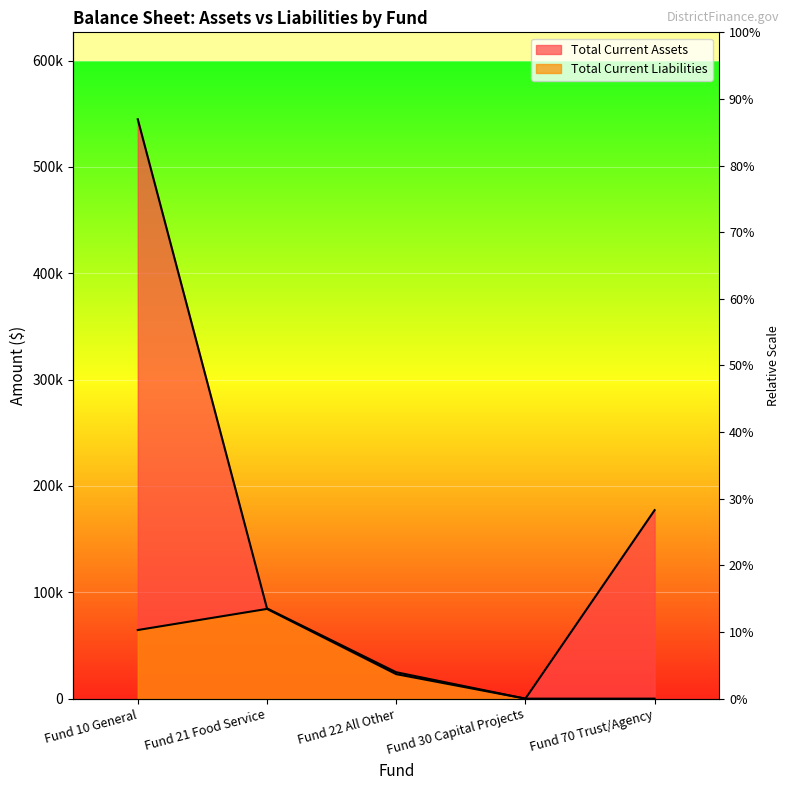

Which series has the largest total across all categories?

Total Current Assets